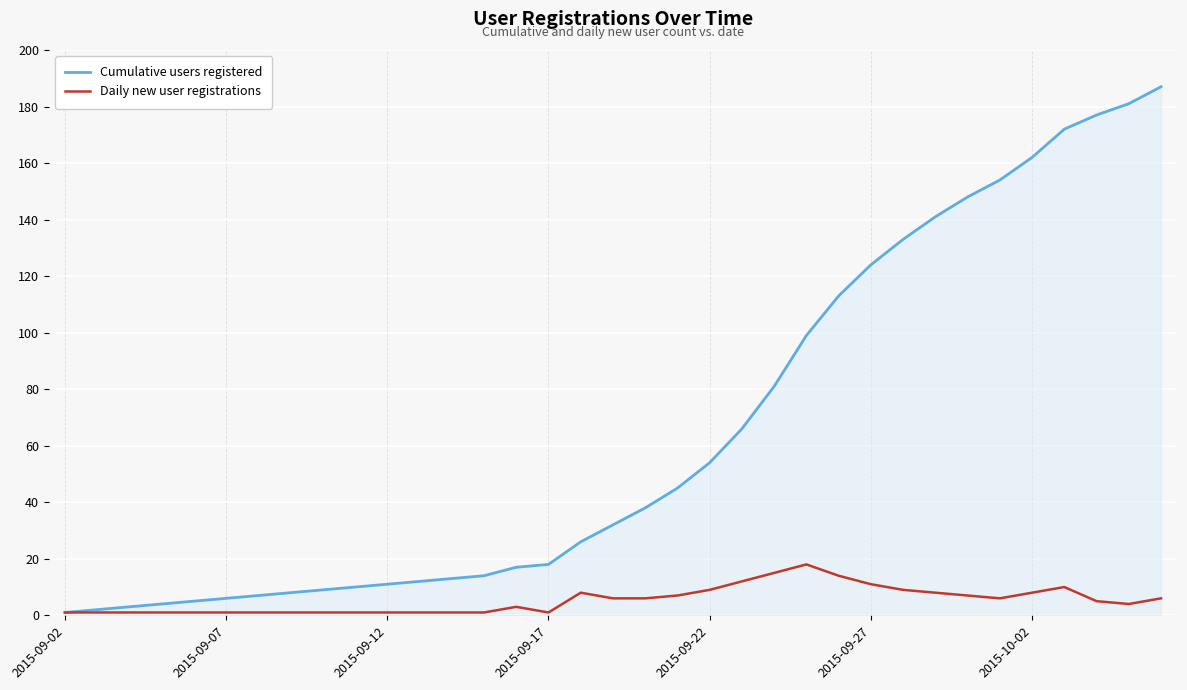

Reading left to right, extract all data points from this chart.

Cumulative users registered: 1	2	3	4	5	6	7	8	9	10	11	12	13	14	17	18	26	32	38	45	54	66	81	99	113	124	133	141	148	154	162	172	177	181	187
Daily new user registrations: 1	1	1	1	1	1	1	1	1	1	1	1	1	1	3	1	8	6	6	7	9	12	15	18	14	11	9	8	7	6	8	10	5	4	6